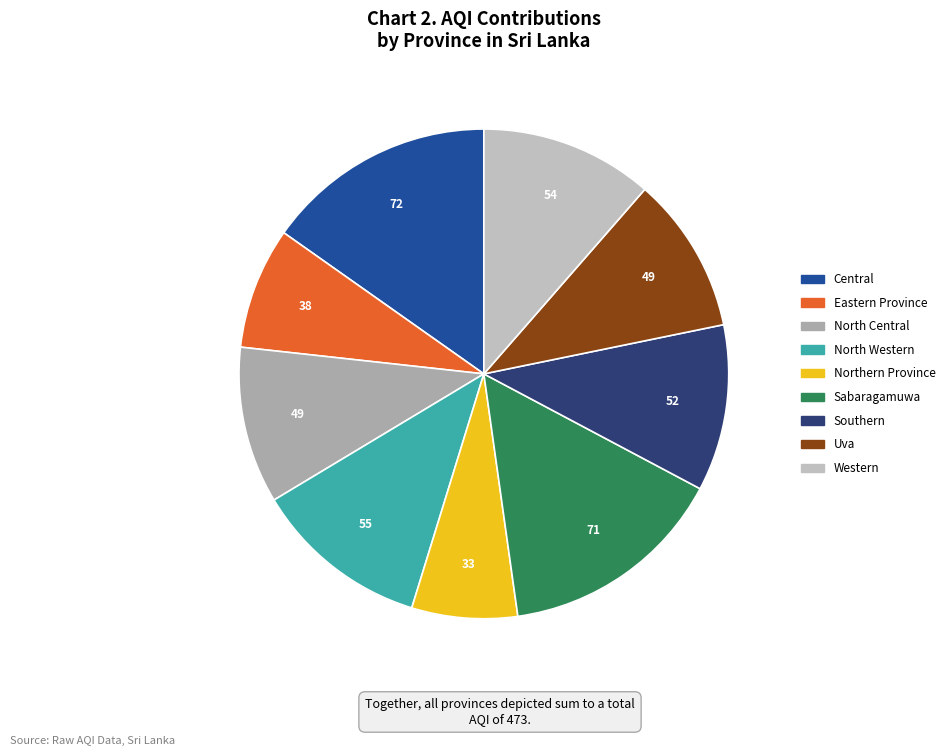

Does Eastern Province account for over 50% of the chart?

No